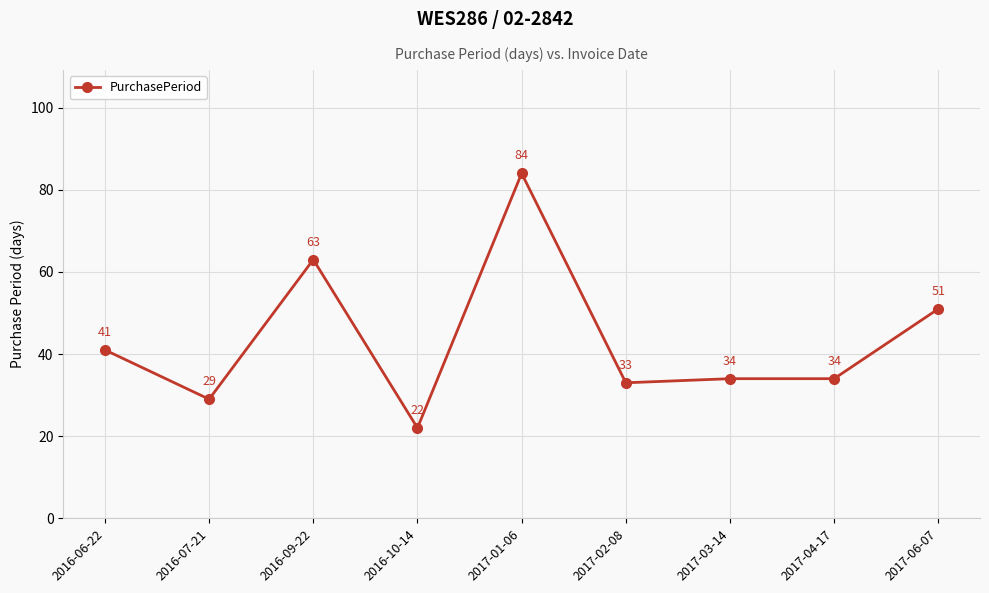

What is the difference between the maximum and minimum values?

62